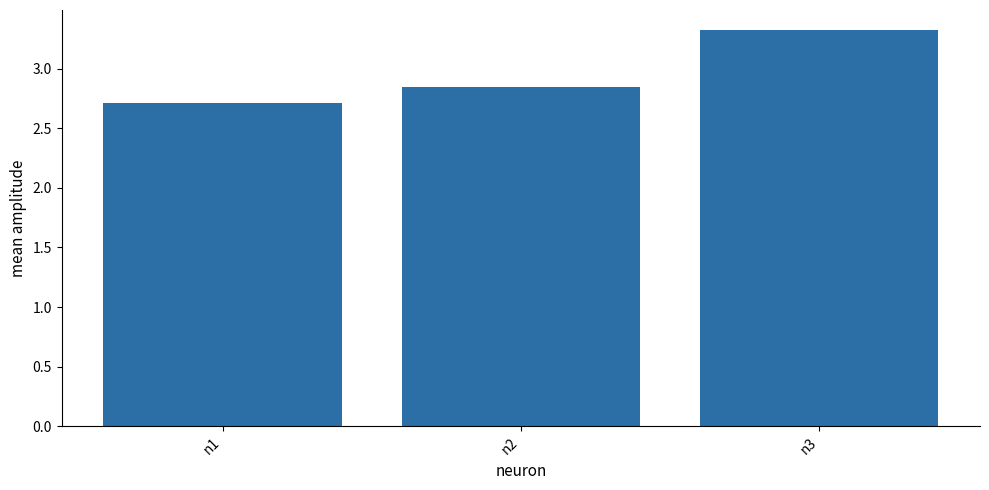

What is the sum of the values at n2 and n3?

6.2